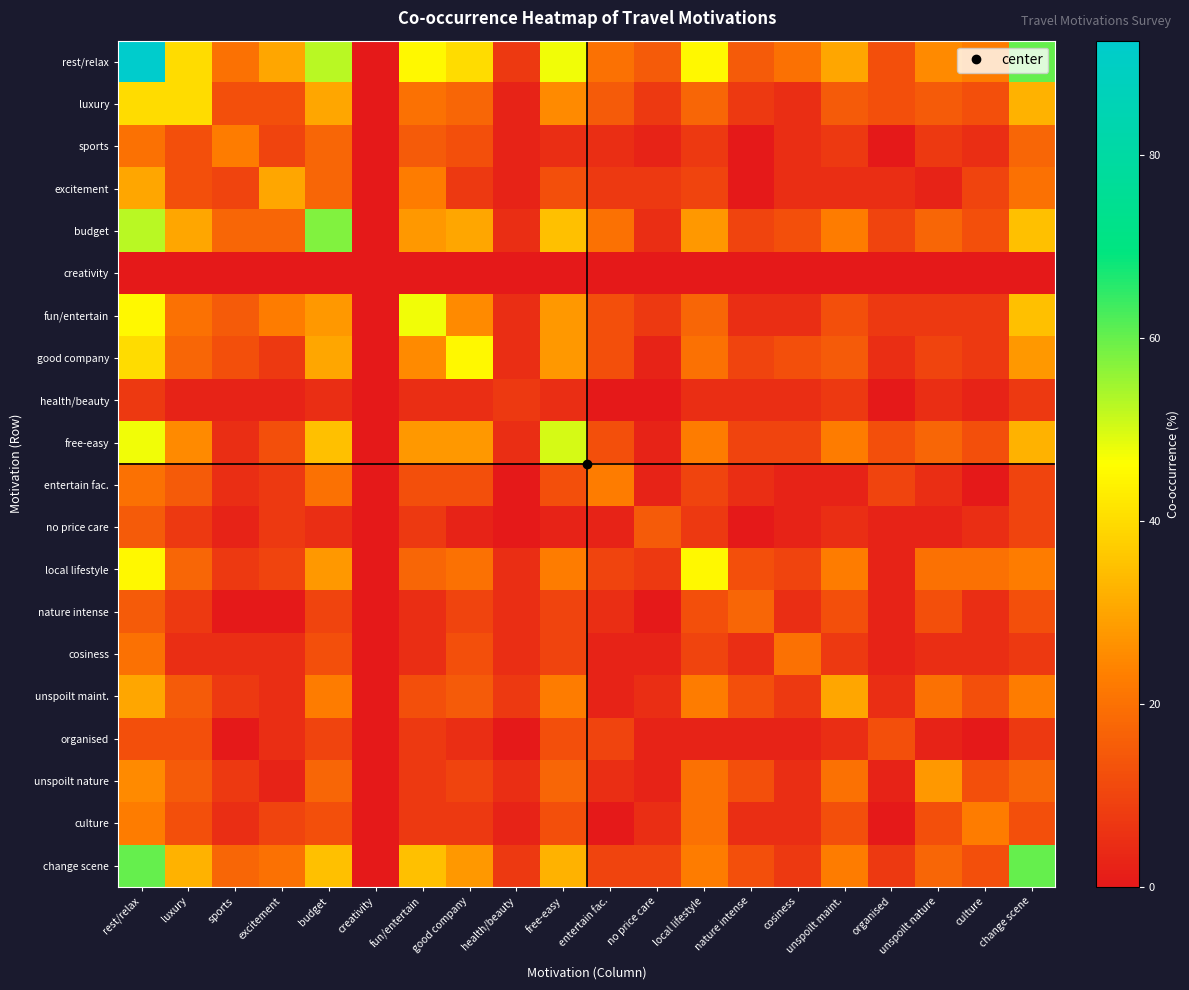

At which category does the chart reach its minimum across all series?

creativity